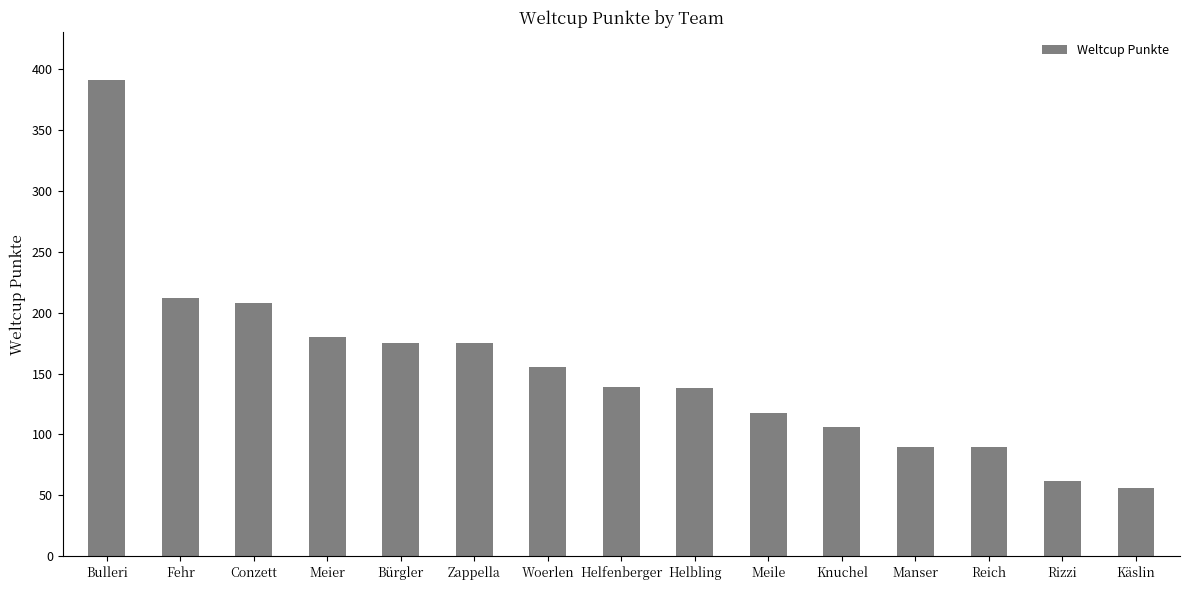

What value does the data have at Manser, to the nearest 50?

100